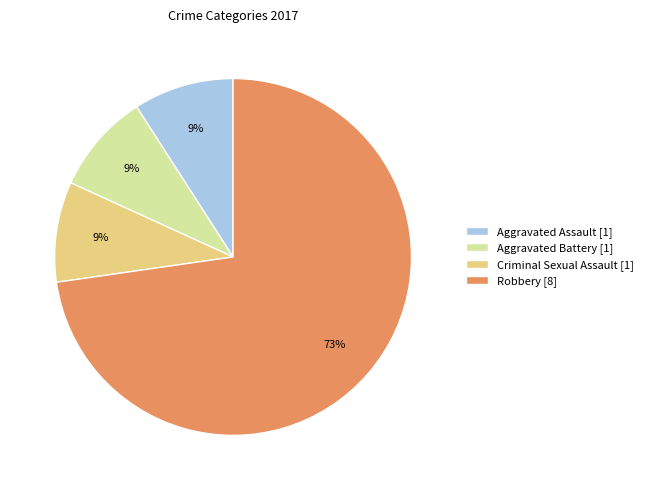

Is there a majority slice in this chart?

Yes